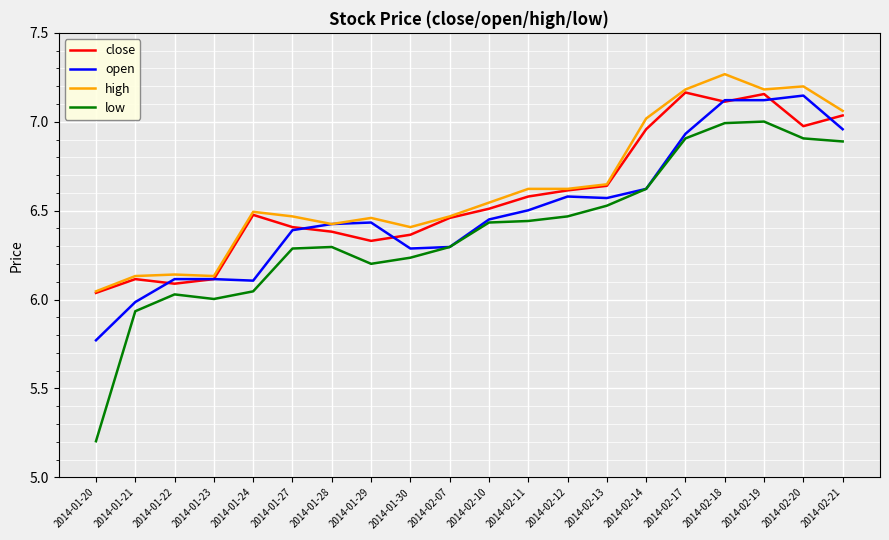

Where is low nearest to the value 6?

2014-01-23